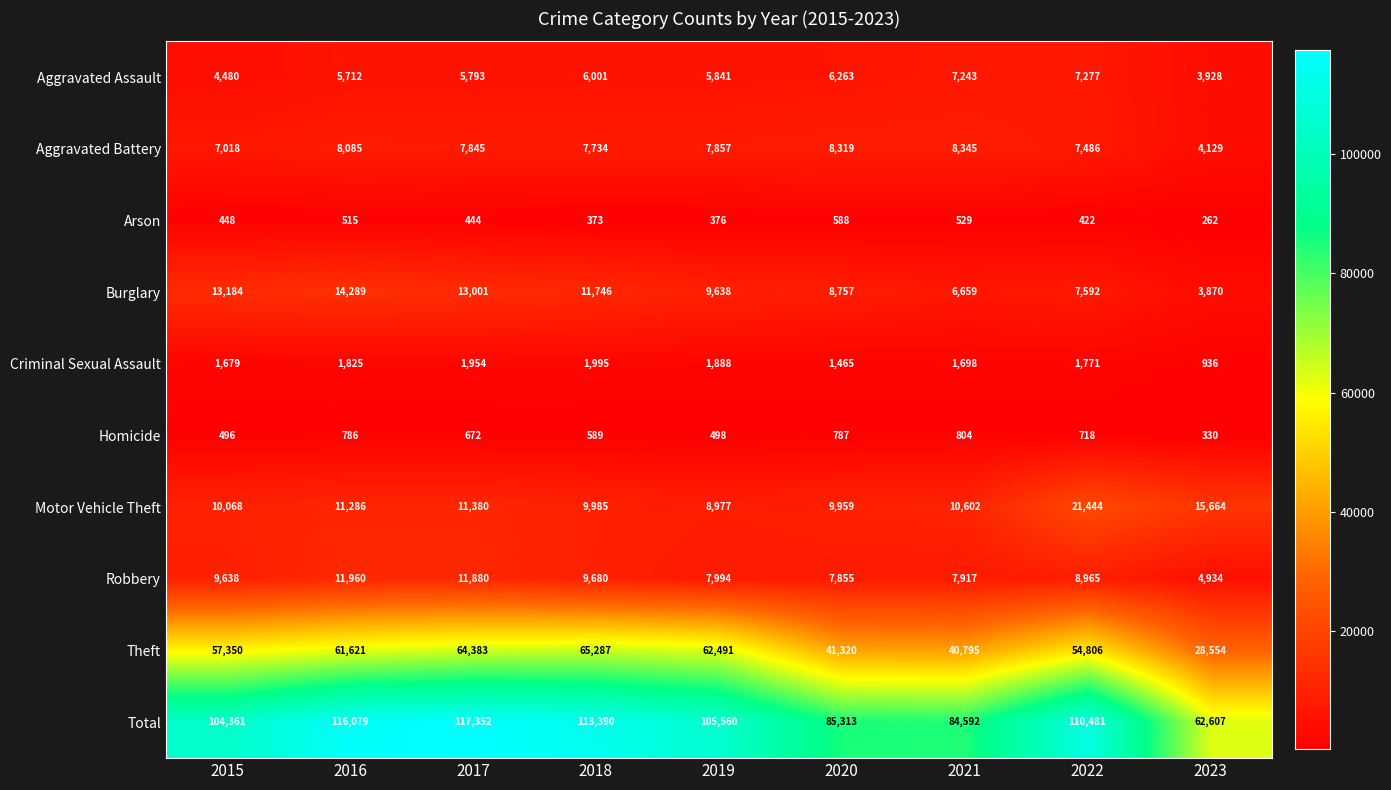

What is the total value across all series at 2019?

211120